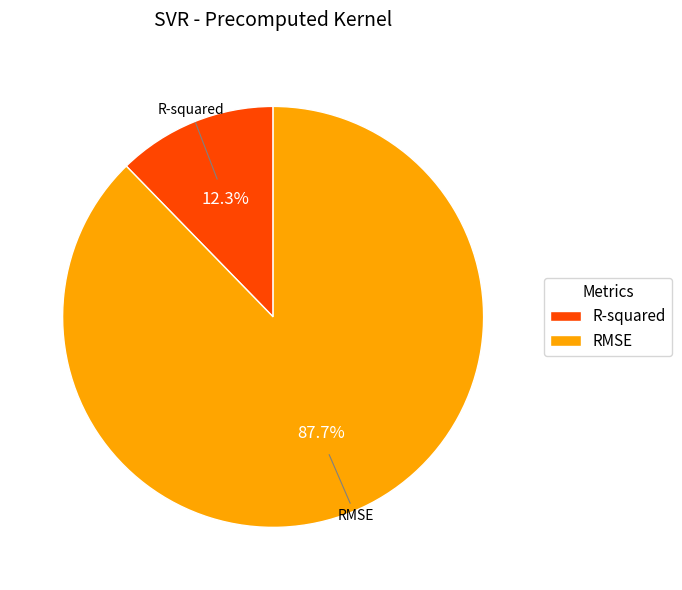

How many slices are in this pie chart?

2